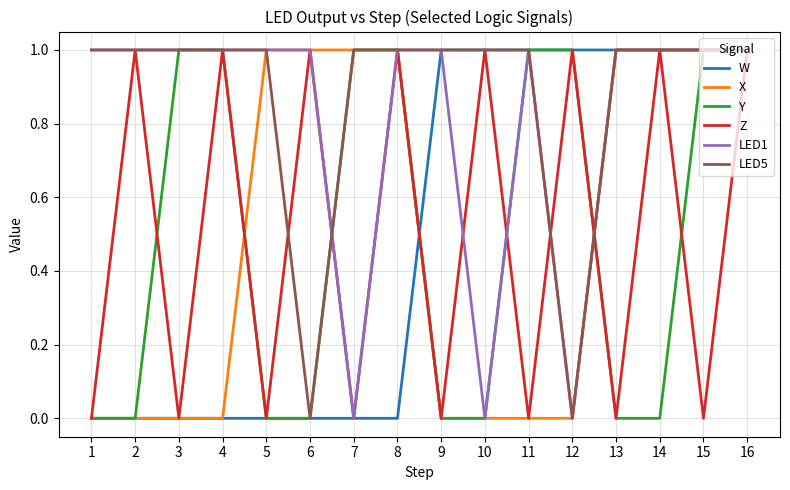

What is the difference between the highest and lowest values at 13?

1